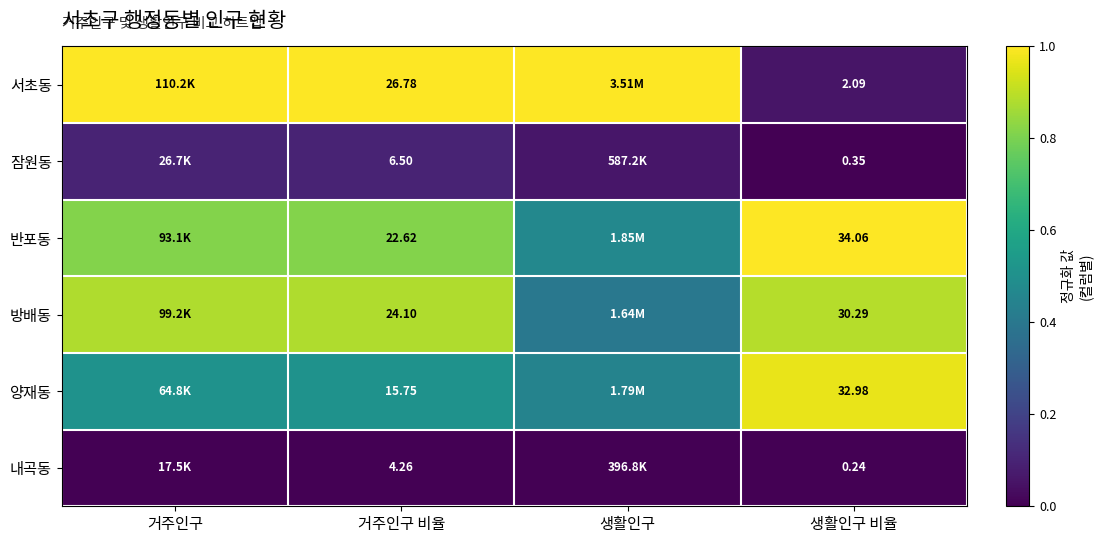

Which series changed the most between 거주인구 비율 and 생활인구 비율?

서초동